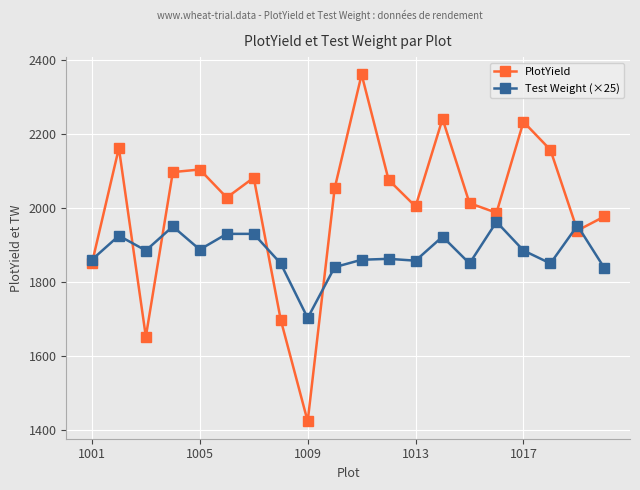

After their last crossing, which series has the higher values: PlotYield or Test Weight (×25)?

PlotYield